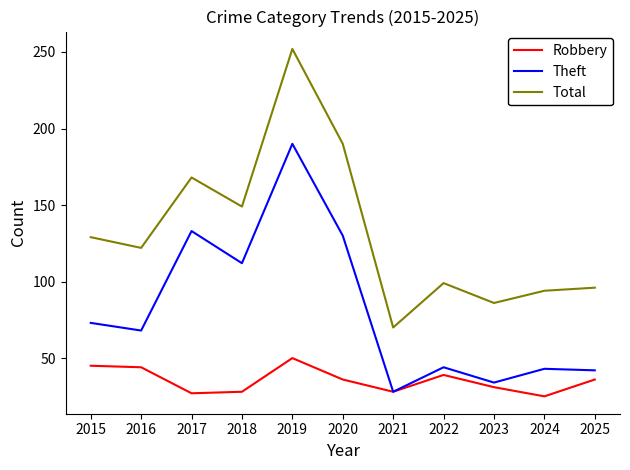

Which series changed the most between 2016 and 2023?

Total